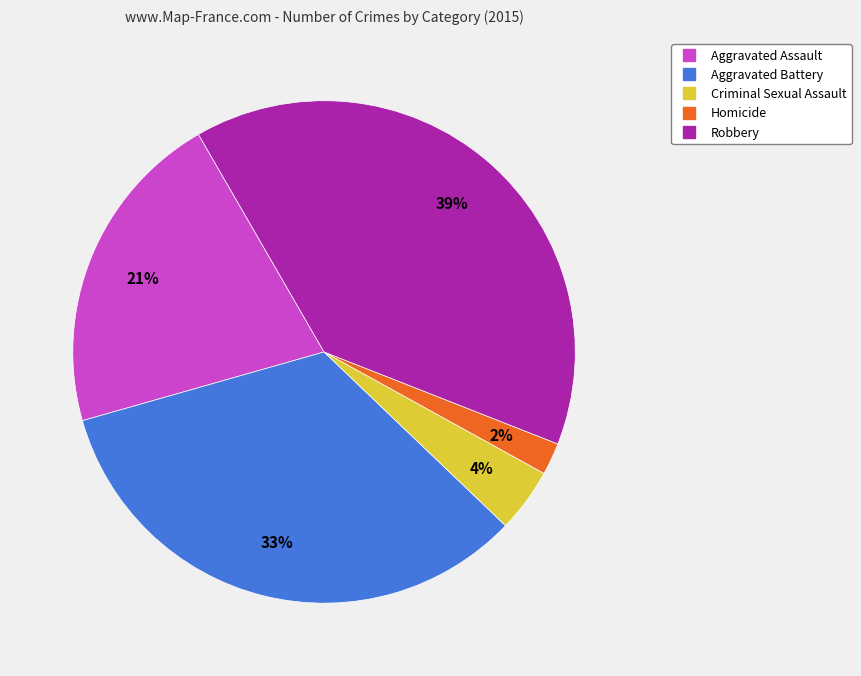

Is the sum of Aggravated Battery and Criminal Sexual Assault greater than half?

No